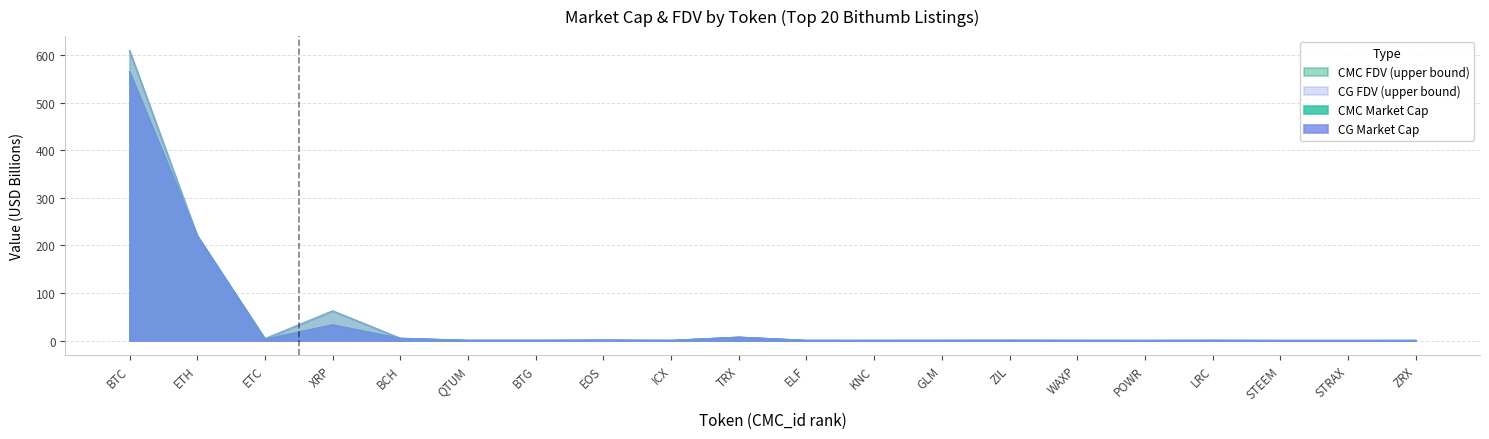

What is the total value across all series at POWR?

0.5